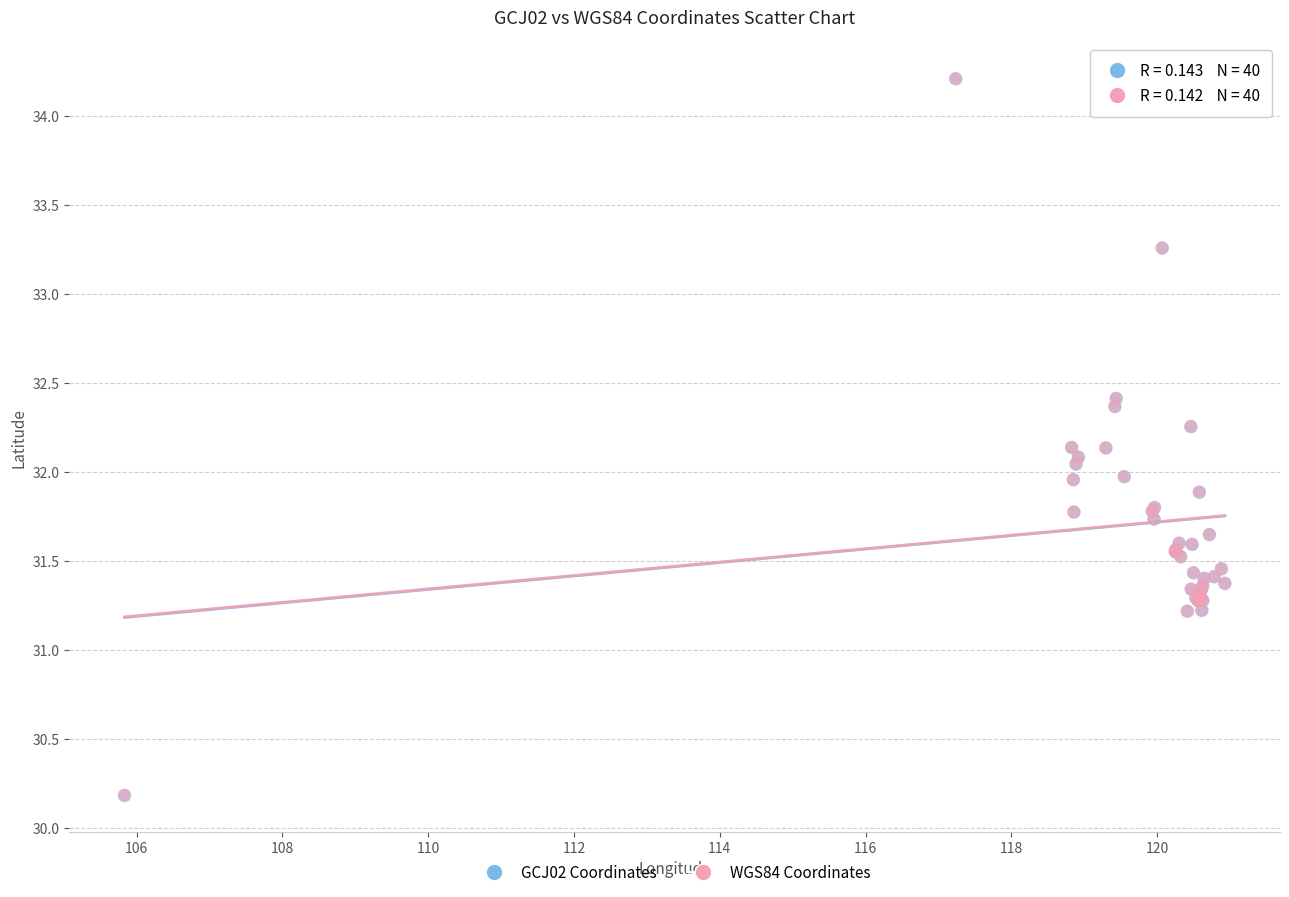

Which series has the largest Y range (max minus min)?

GCJ02 Coordinates